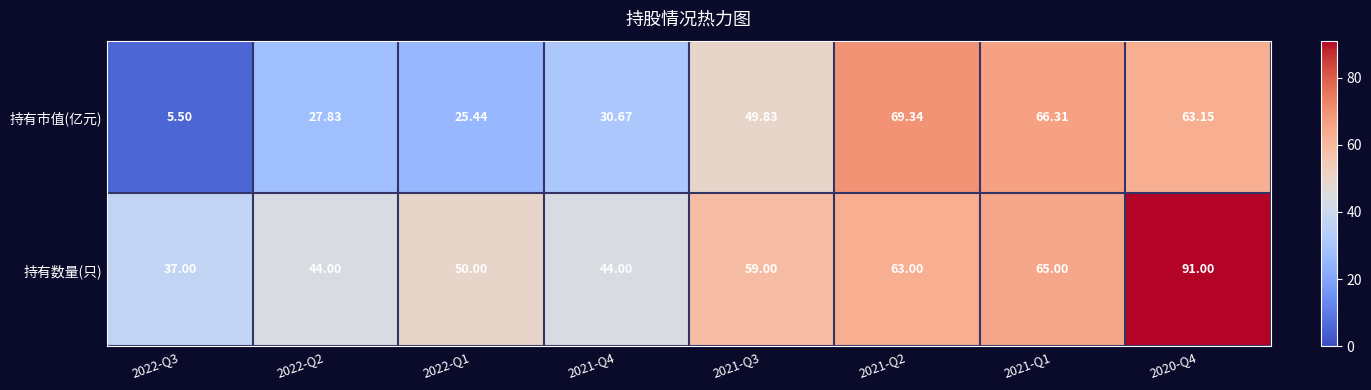

Rank the series by their average value, from lowest to highest.

持有市值(亿元), 持有数量(只)